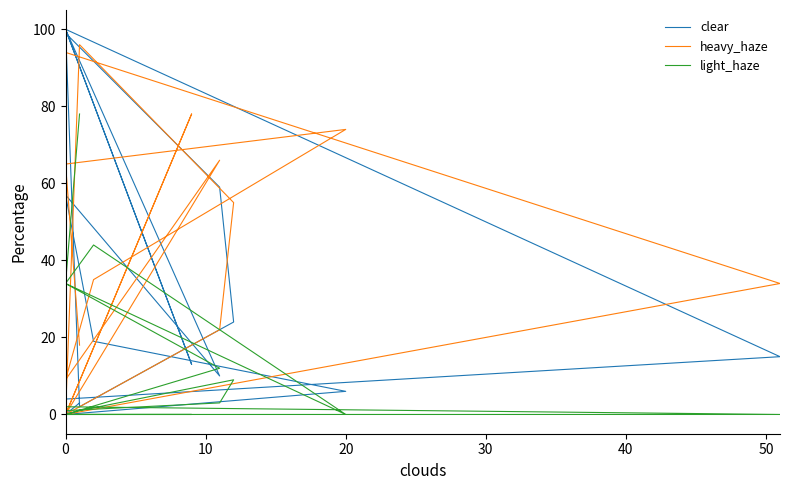

Is the value of clear at 0 greater than the value of light_haze at 0?

No